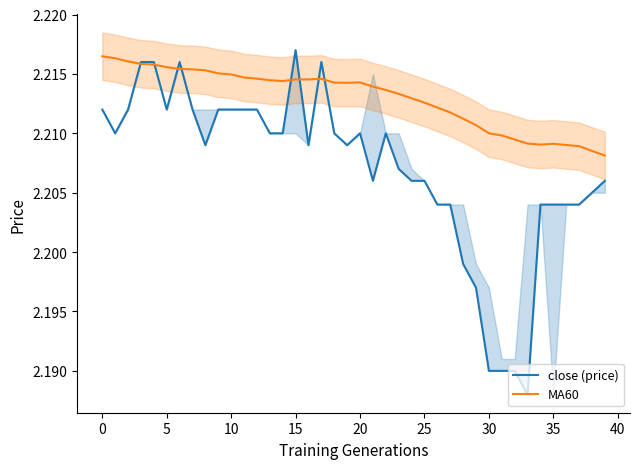

True or false: MA60 has a value of 1.2 at 10.

False